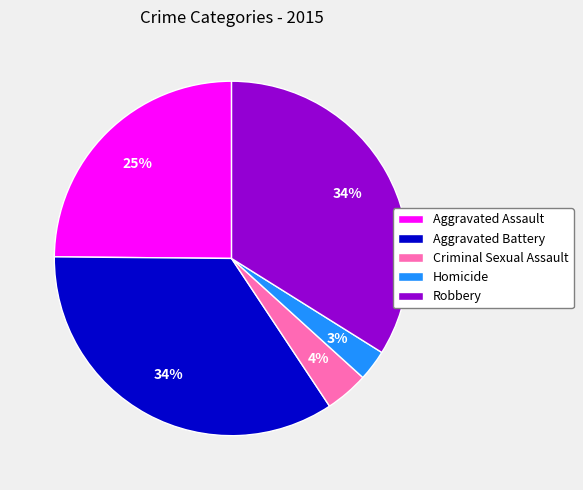

What is the smallest slice in the pie chart?

Homicide